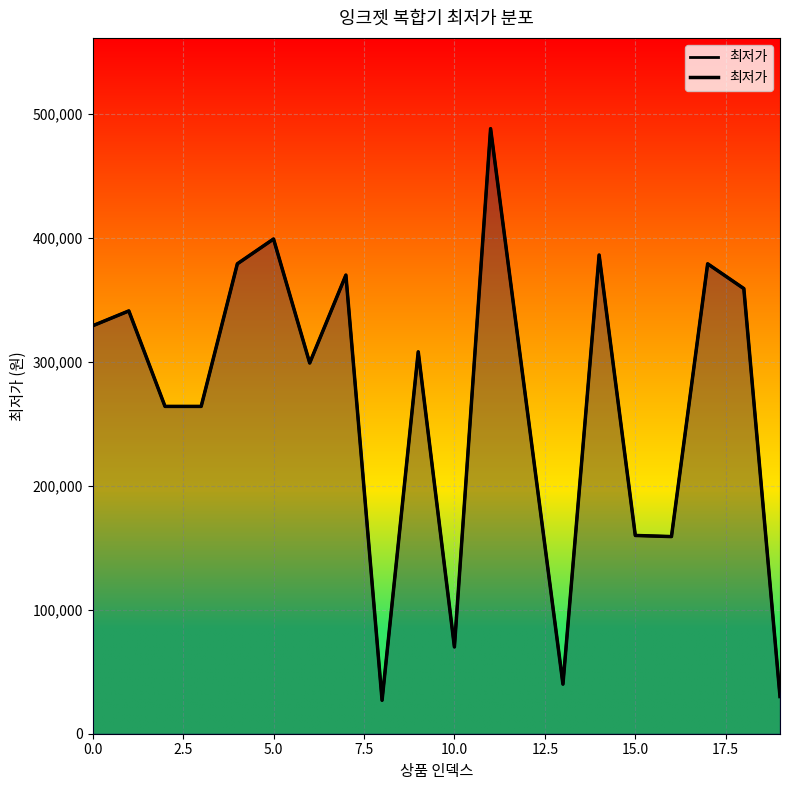

What is the difference between the maximum and second lowest values?

458000